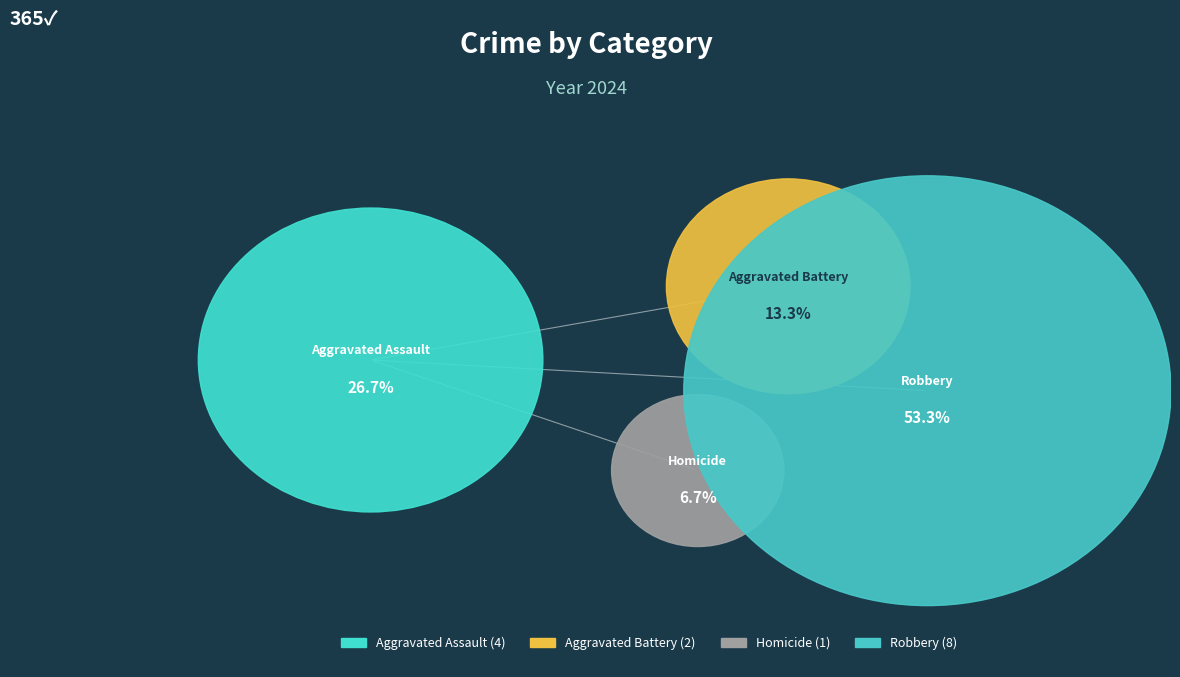

To the nearest percent, what is the difference between the Robbery and Homicide slice percentages?

47%